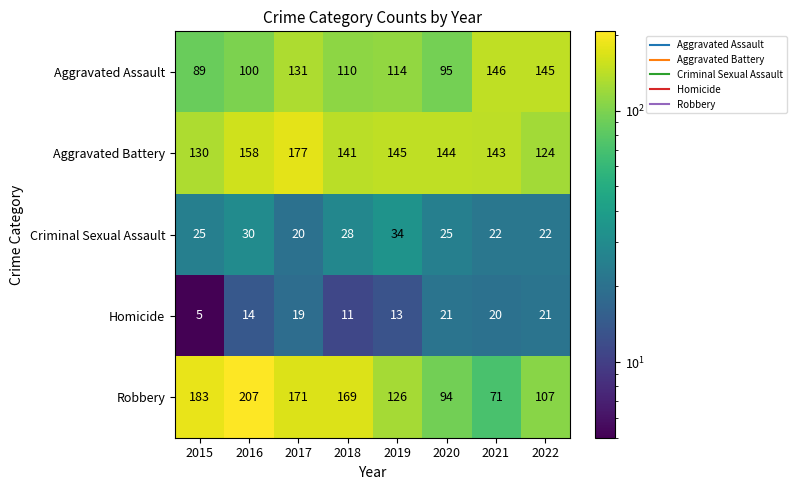

The value of Homicide at 2016 is 14. True or false?

True